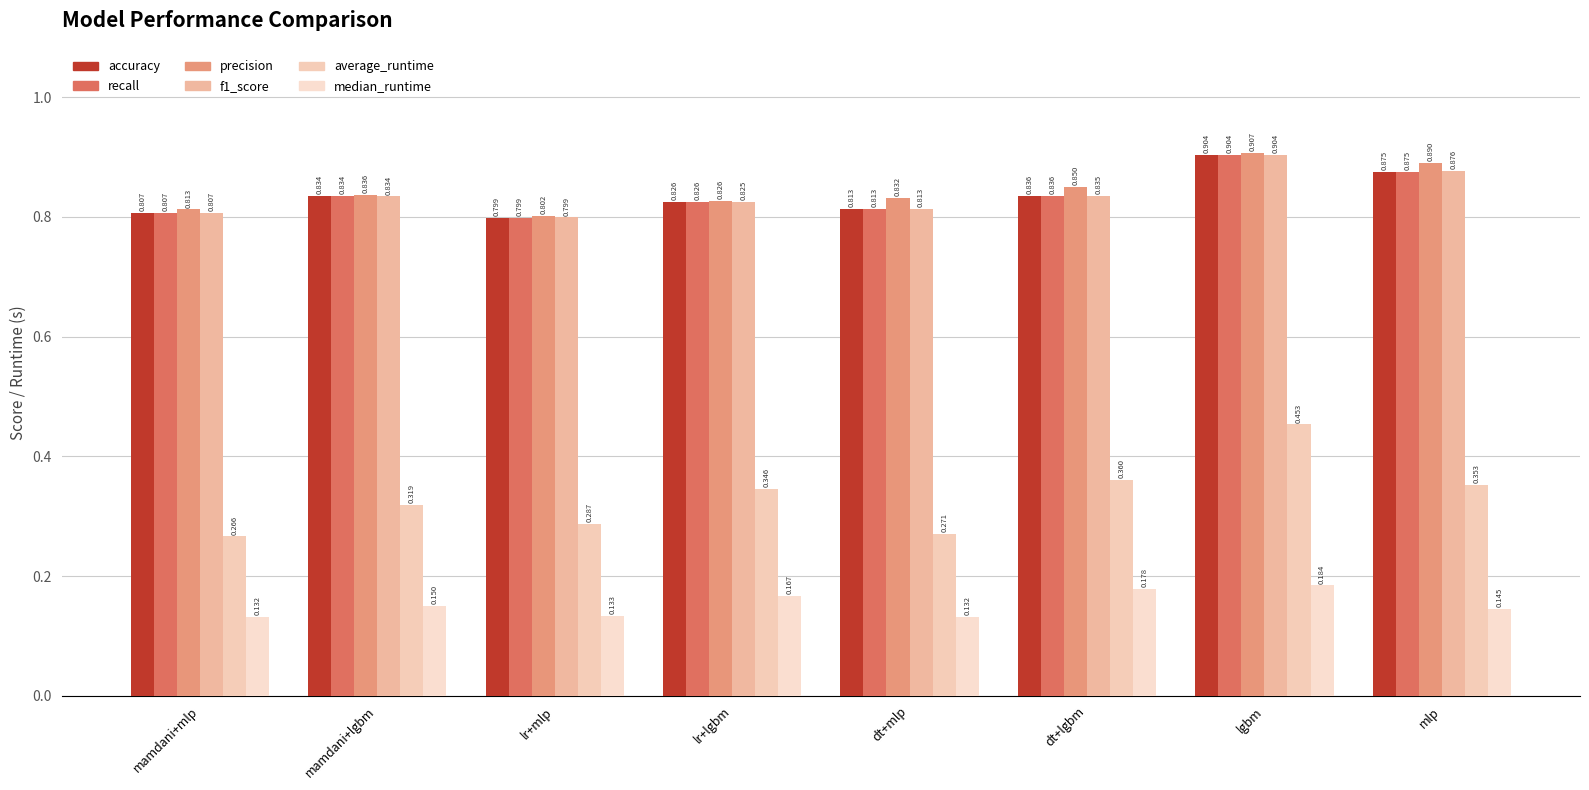

How many groups of bars are there?

8